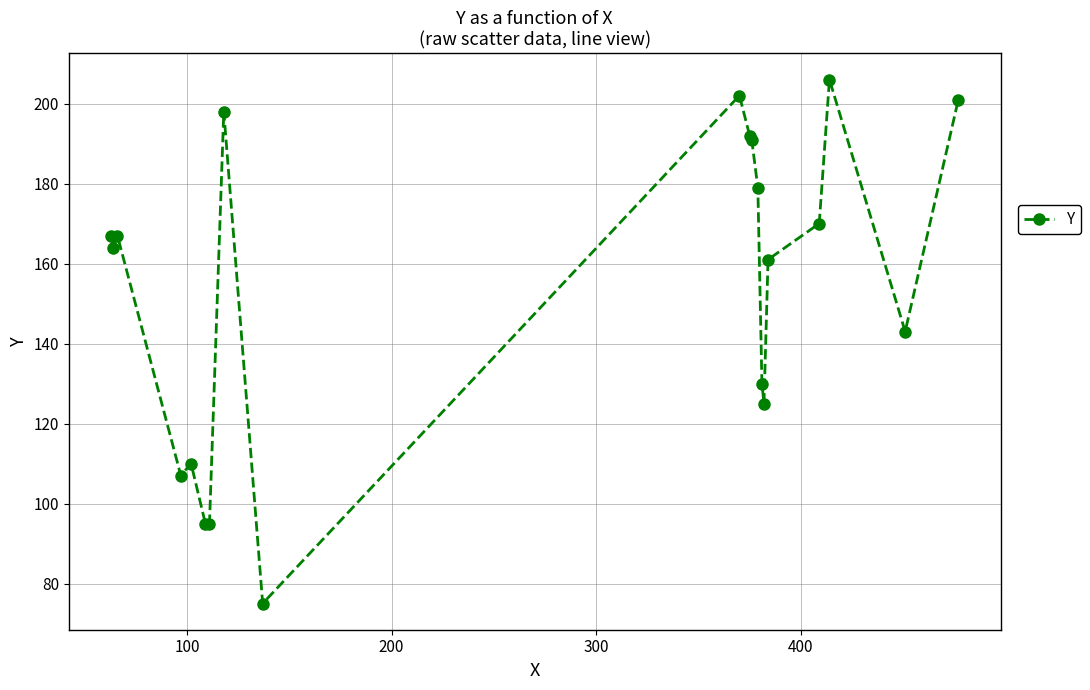

True or false: there are more than 0 points higher than both neighbors.

True